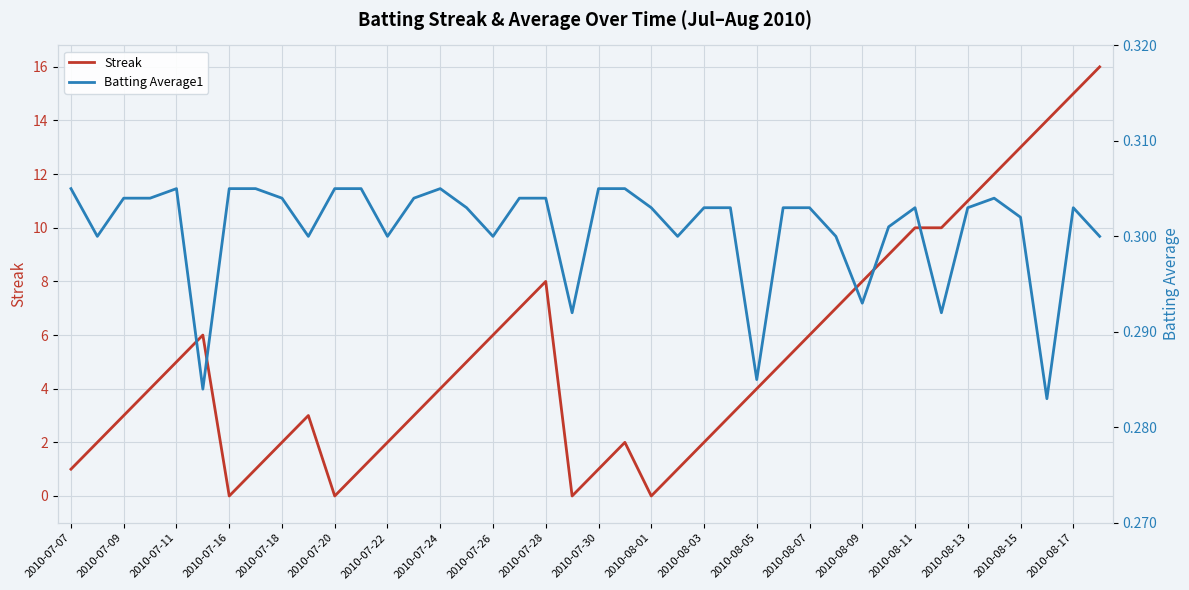

The value of Streak at 2010-07-28 is 12.3. True or false?

False